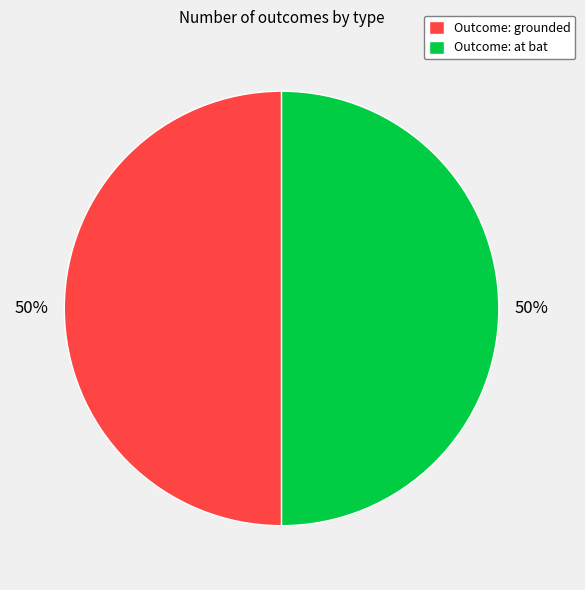

Is the sum of Outcome: grounded and Outcome: at bat greater than half?

Yes